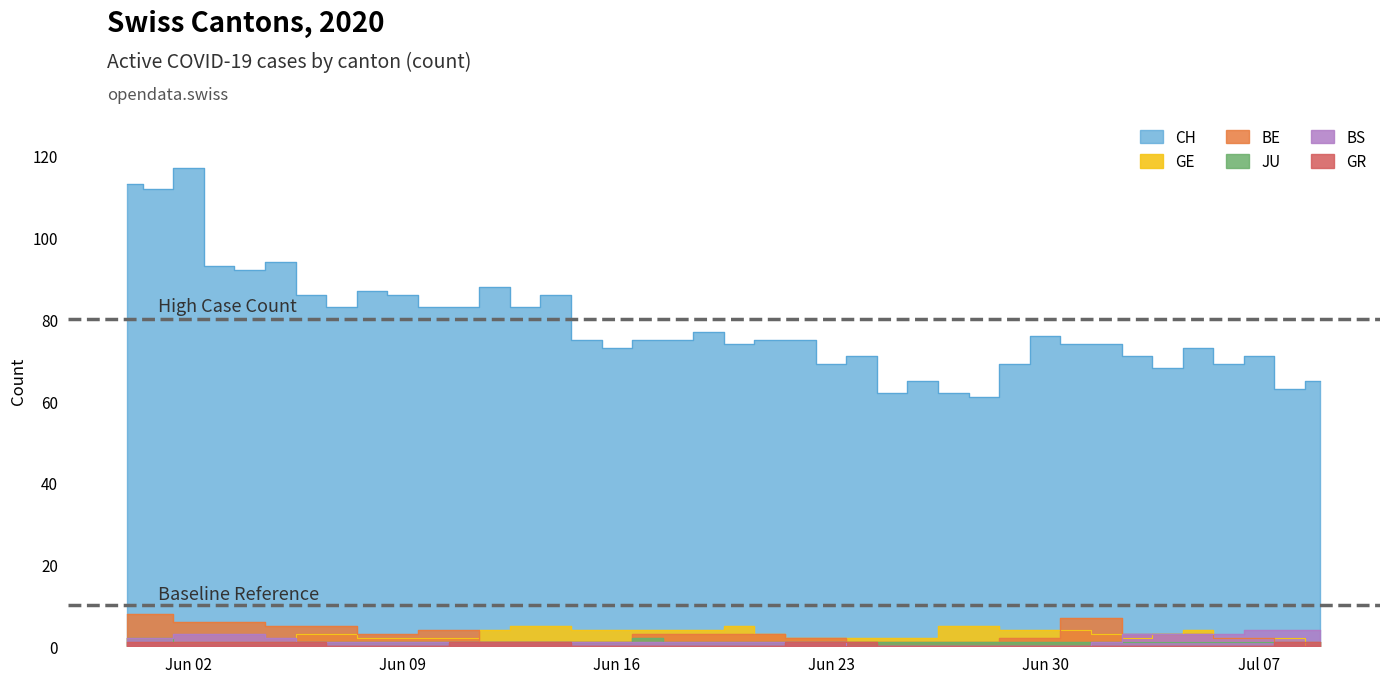

Rank the series by their maximum value, from highest to lowest.

CH, BE, GE, BS, JU, GR